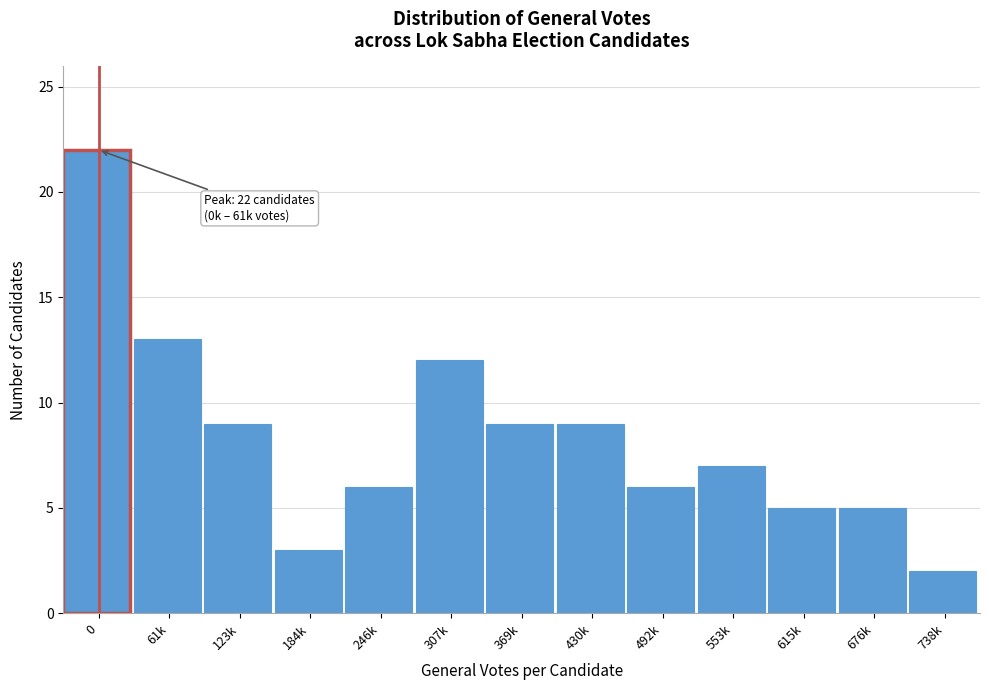

Reading left to right, extract all data points from this chart.

22	13	9	3	6	12	9	9	6	7	5	5	2